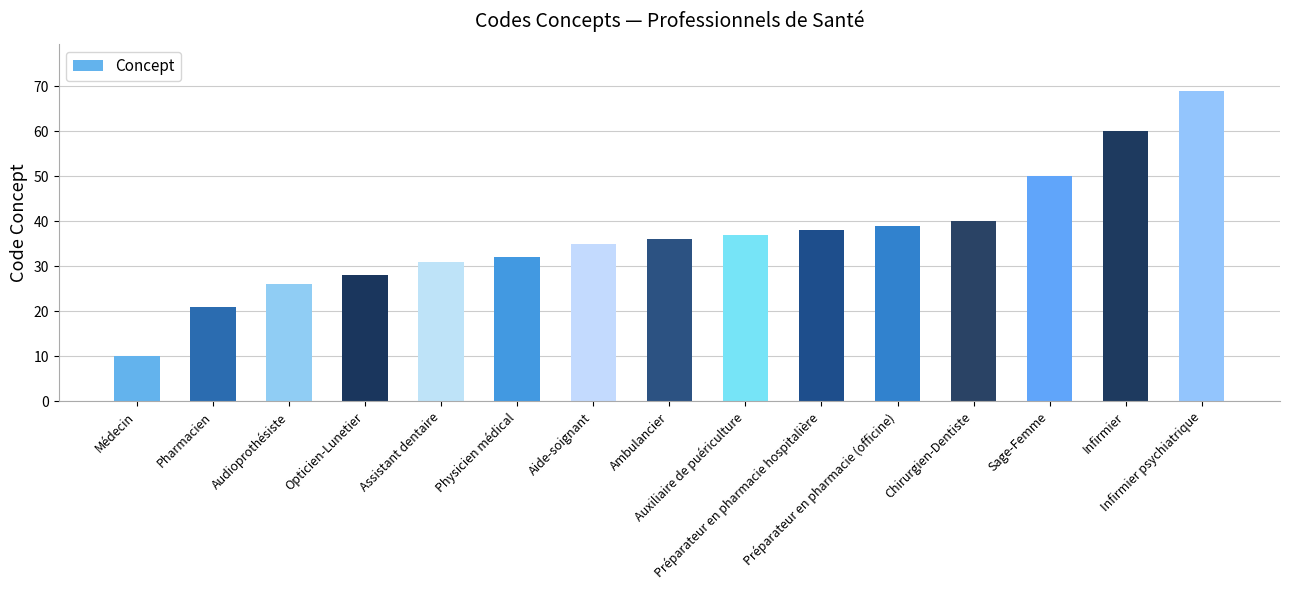

The value at Sage-Femme is 50. True or false?

True